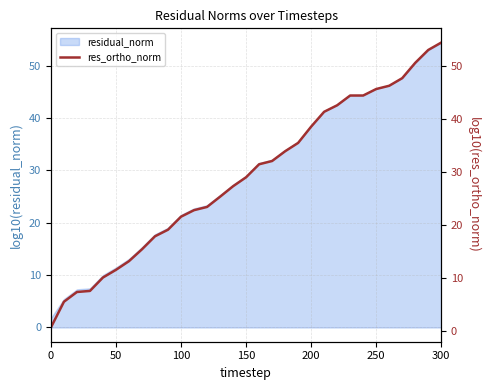

At which label does residual_norm first exceed 28?

150